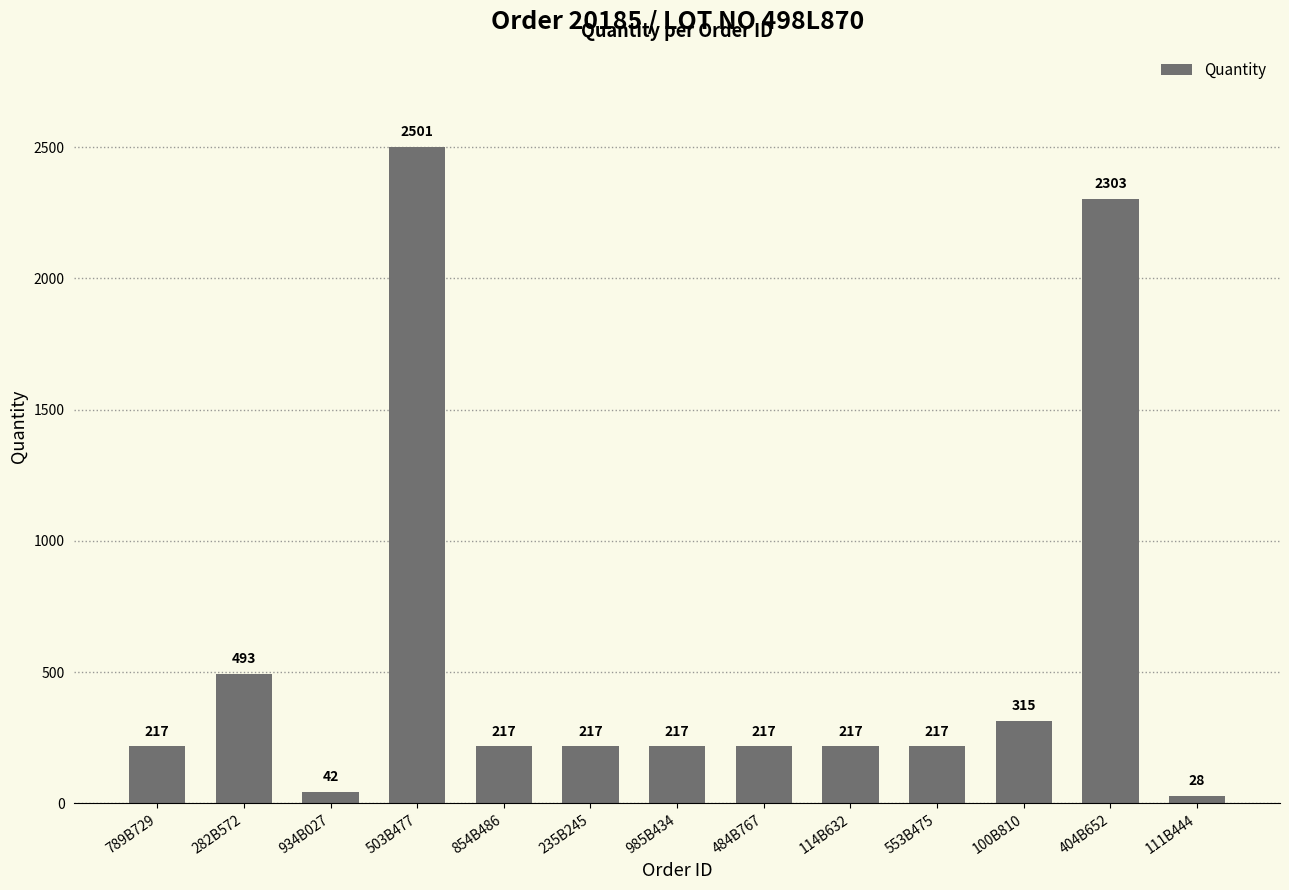

The chart shows a value of 2501 at 503B477. True or false?

True